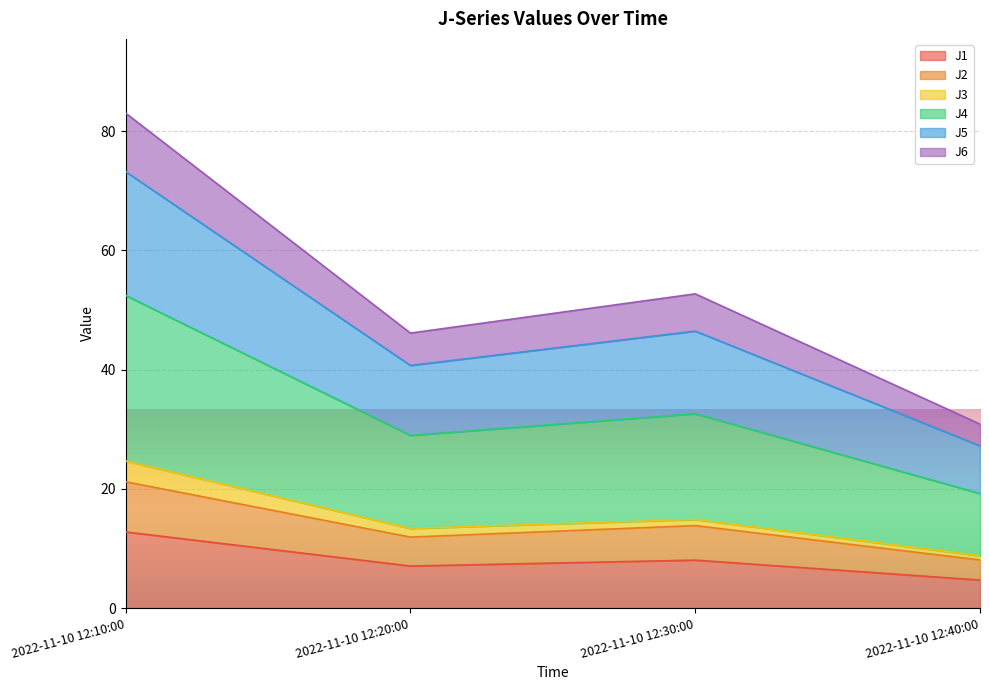

Where does the J4 series first go above 46?

2022-11-10 12:10:00